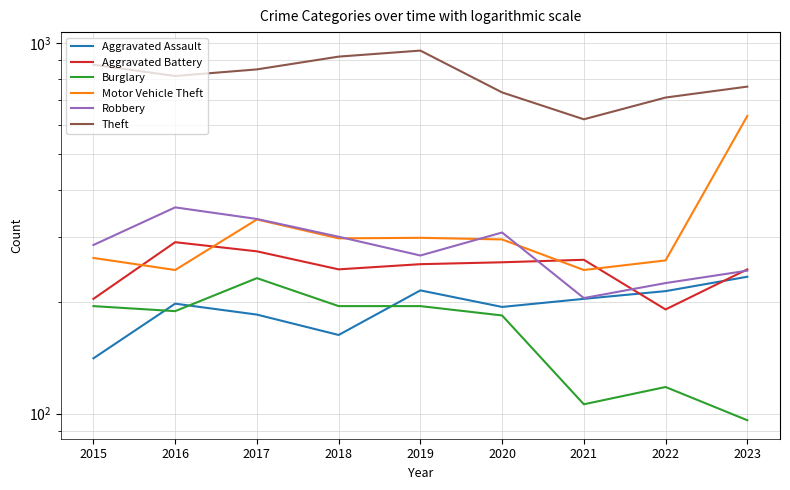

What is the spread (max minus min) of values at 2017?

663